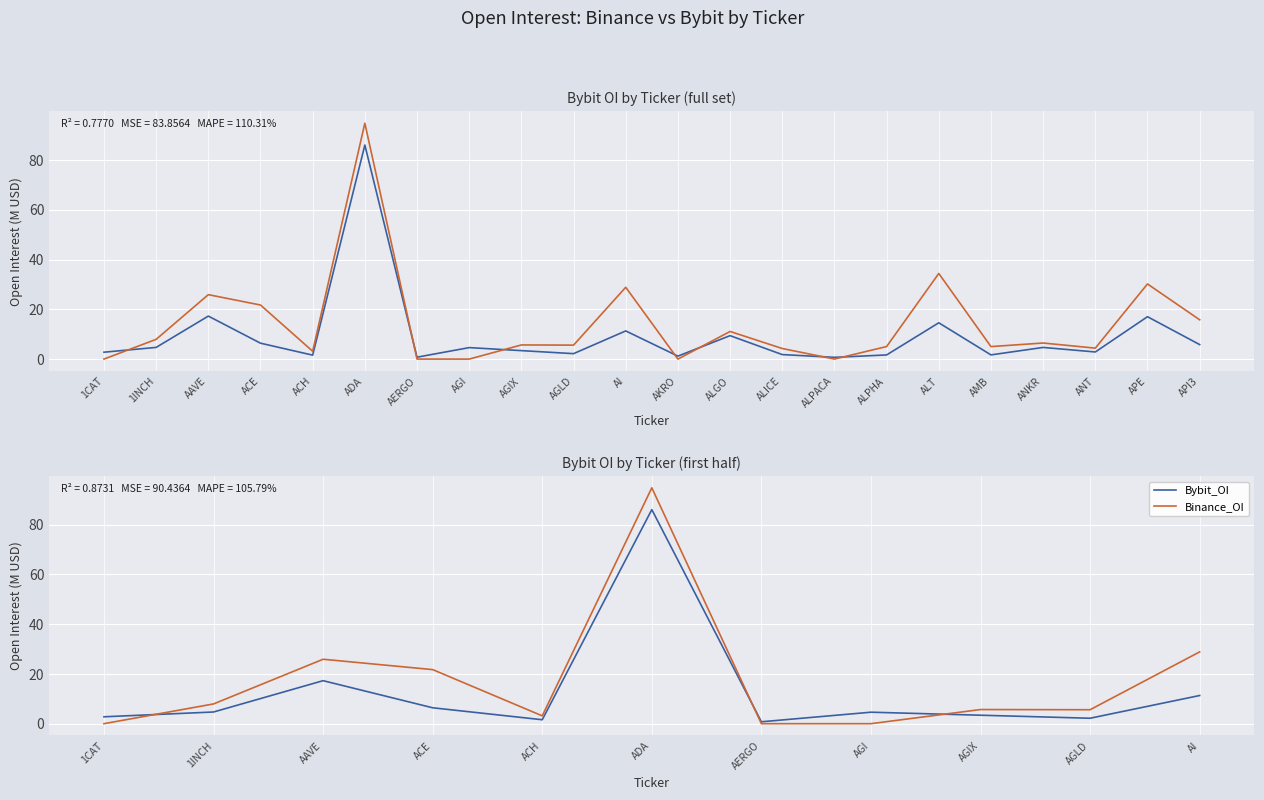

True or false: Binance_OI has a value of 94.8 at ADA.

True